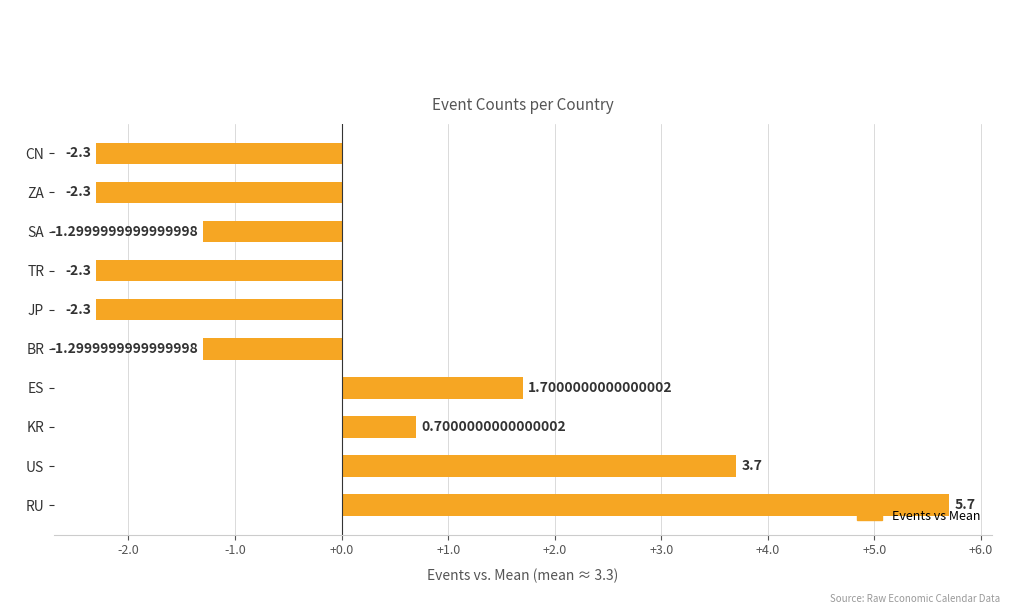

Which category has the highest value across all series?

RU